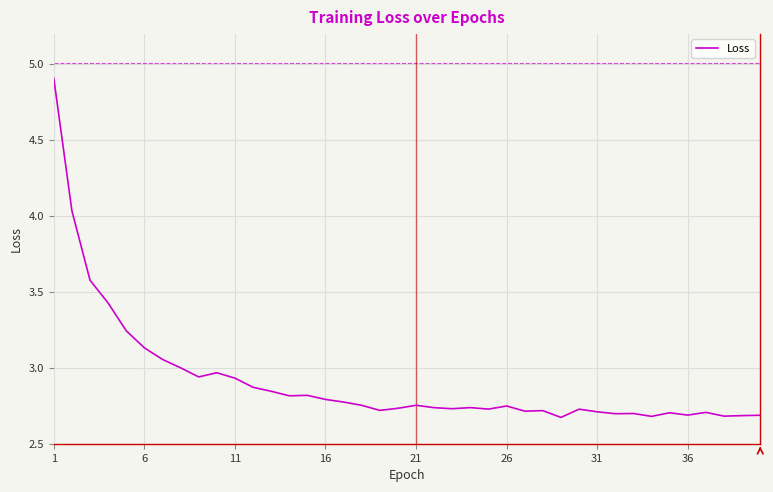

What is the maximum value shown in the chart?

4.9